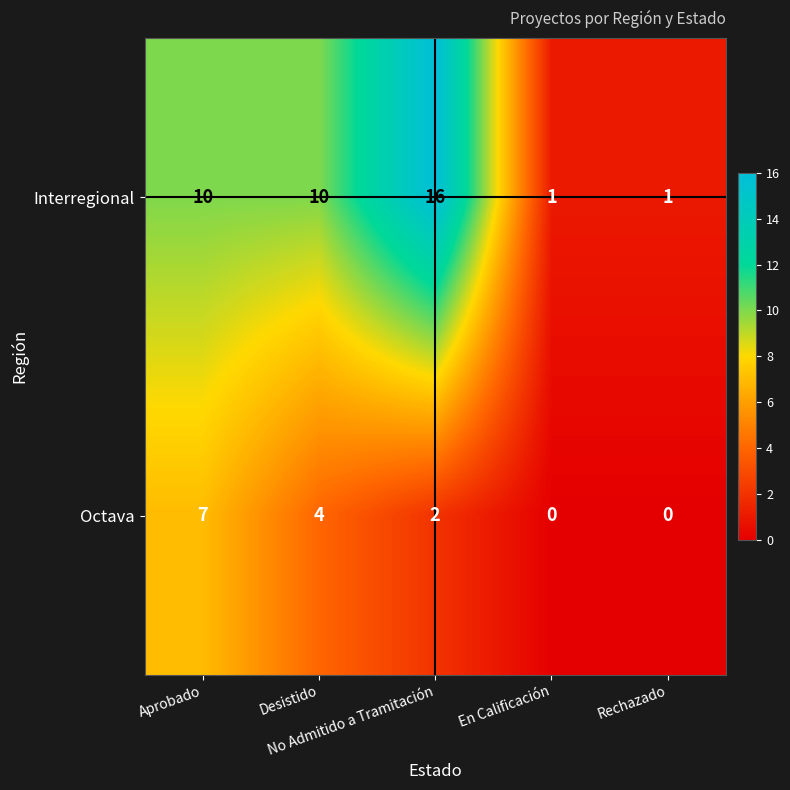

Count the Interregional values in the range 1 to 10.

4